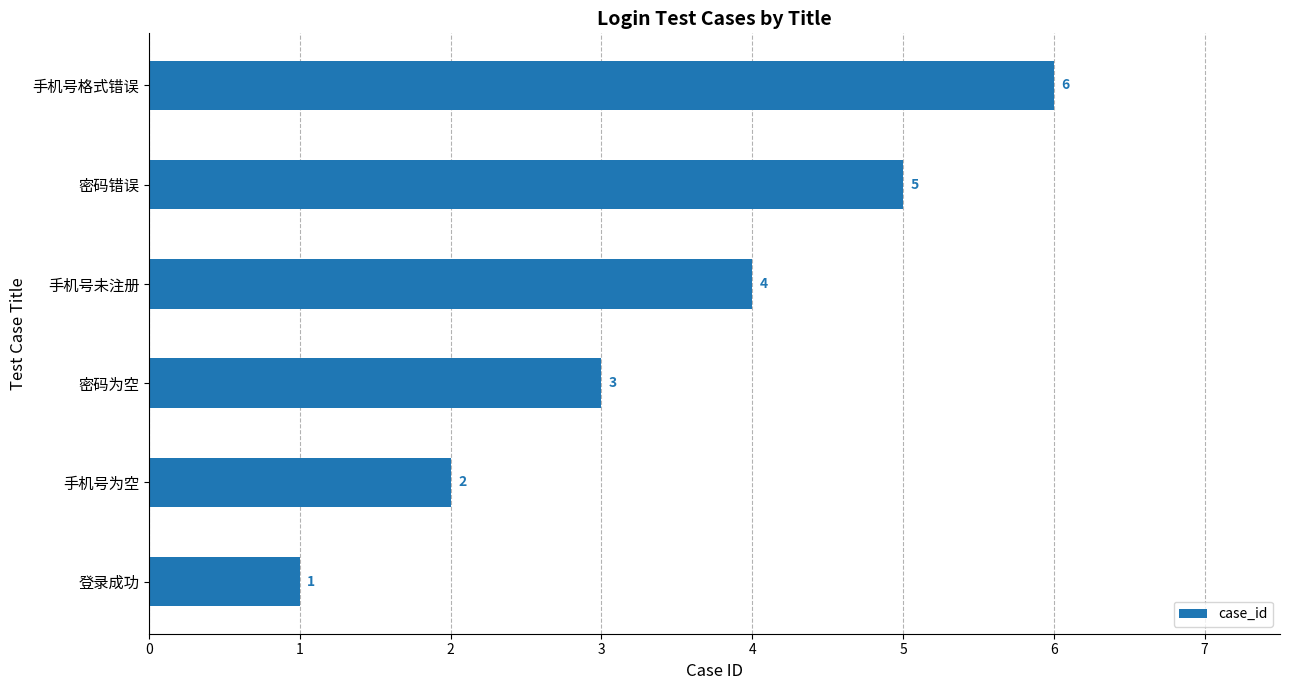

Which category has the highest value across all series?

手机号格式错误